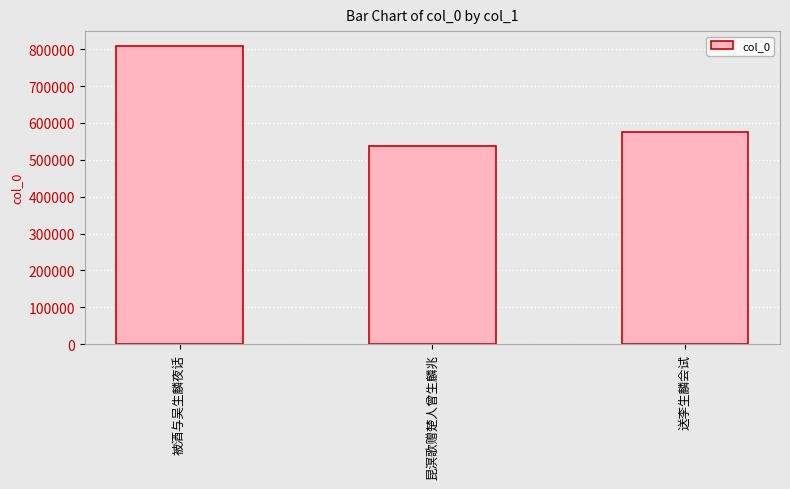

Rank the categories by value from highest to lowest.

被酒与吴生麟夜话, 送李生麟会试, 昆溟歌赠楚人曾生麟兆